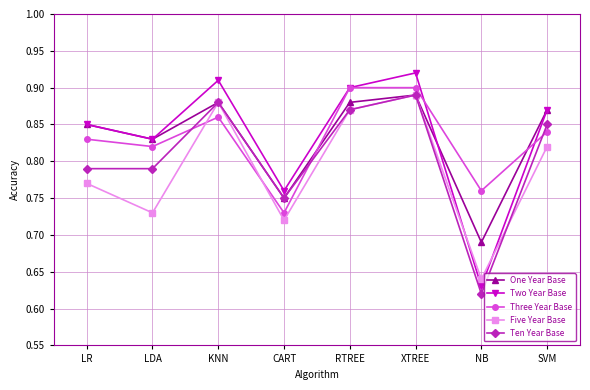

How many lines are shown in the chart?

5